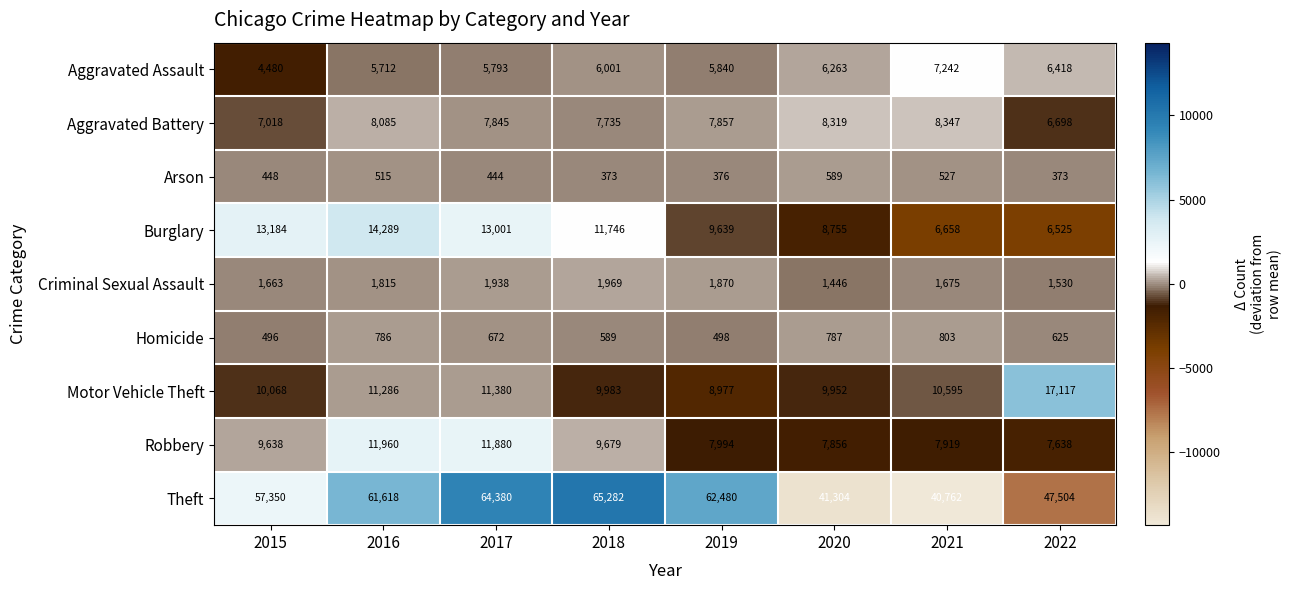

Read the Homicide value at 2018, to the nearest 5.

590